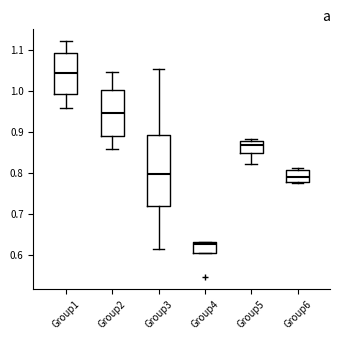

Reading left to right, read every box against the y-axis: the position of its median line, the range the box covers, and the ends of its whiskers. The values are not printed on the chart, so give them approximately, as read against the axis.

Group1: median 1.04, box 0.99 to 1.09, whiskers 0.96 to 1.12
Group2: median 0.95, box 0.89 to 1.00, whiskers 0.86 to 1.05
Group3: median 0.80, box 0.72 to 0.89, whiskers 0.61 to 1.05
Group4: median 0.63 (just below the box's upper edge), box 0.61 to 0.63, whiskers 0.61 to 0.63
Group5: median 0.87, box 0.85 to 0.88, whiskers 0.82 to 0.88 (just above the box's upper edge)
Group6: median 0.79, box 0.78 to 0.81, whiskers 0.78 to 0.81 (just above the box's upper edge)